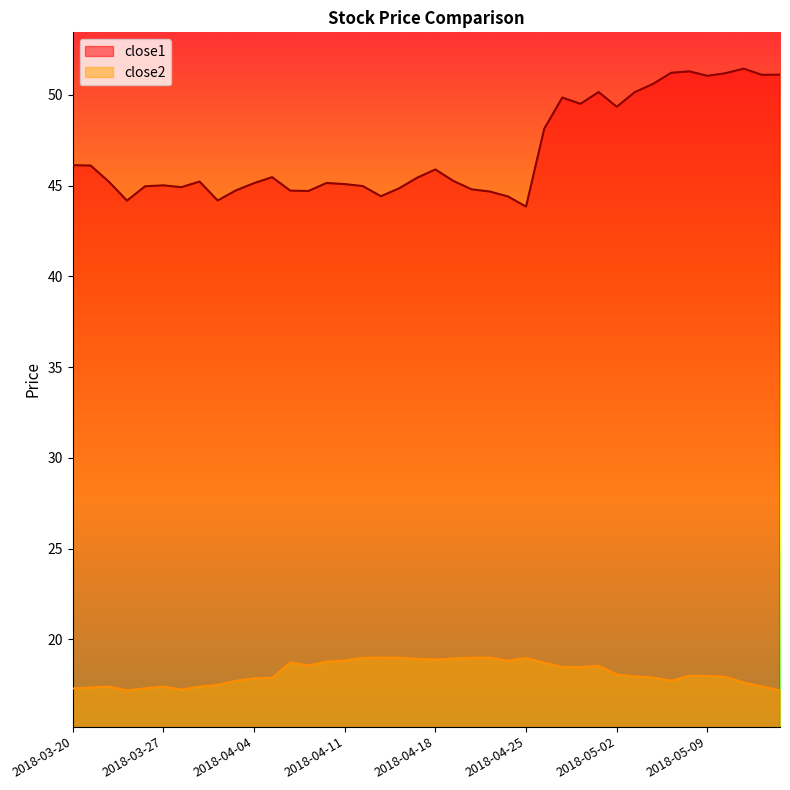

Which category has the highest value across all series?

2018-05-11